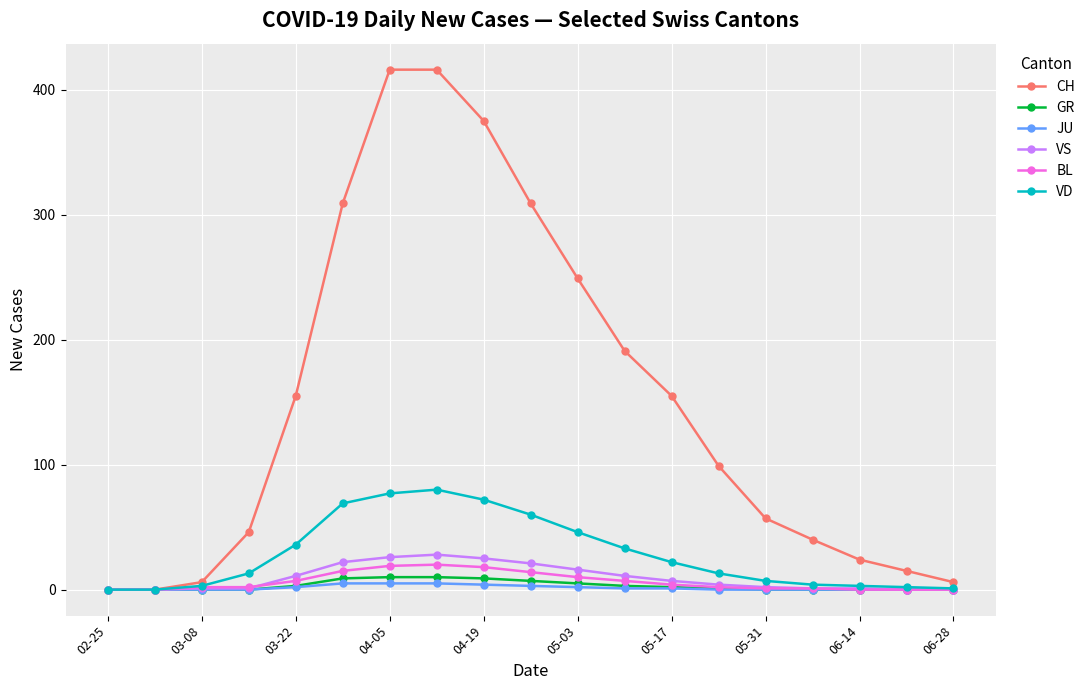

Which series has the largest total across all categories?

CH